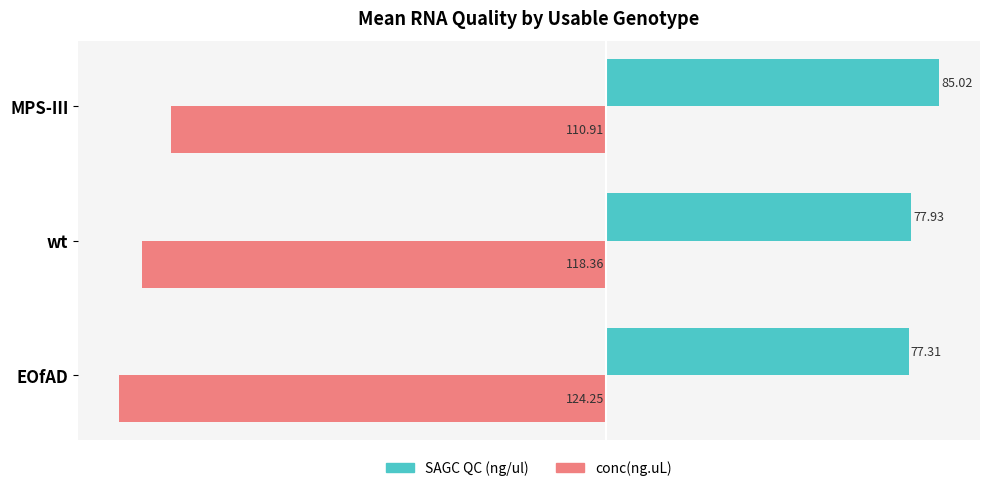

What is the difference between the maximum and minimum values in the SAGC QC (ng/ul) series?

7.7